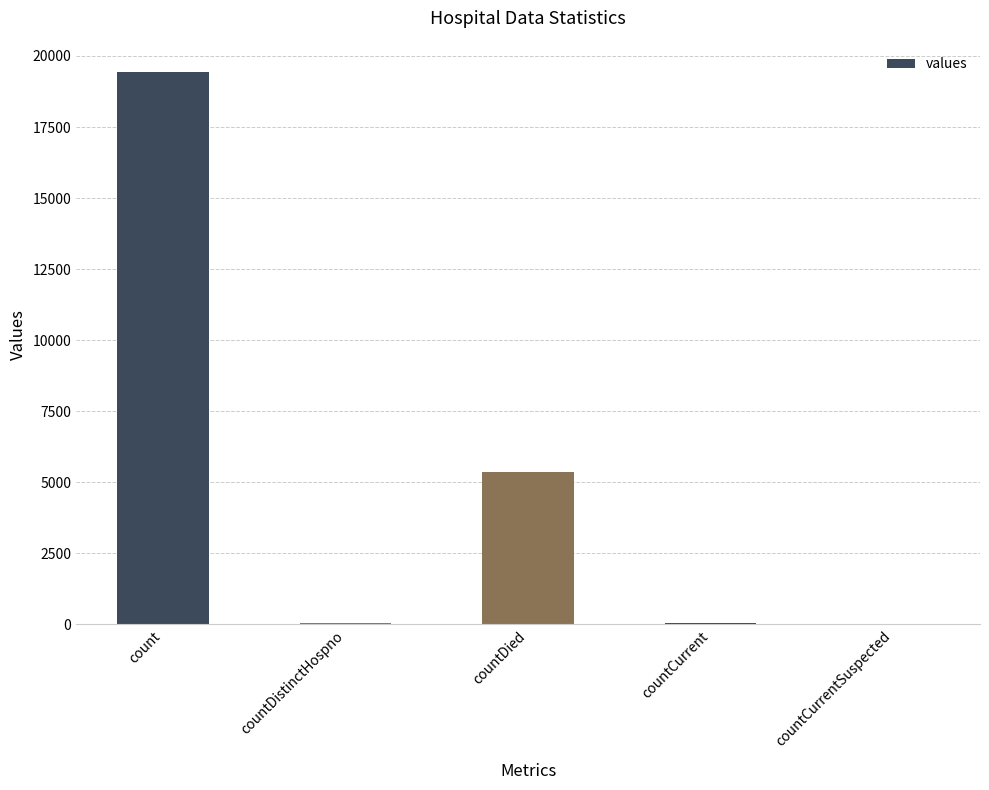

Are the bars horizontal?

No